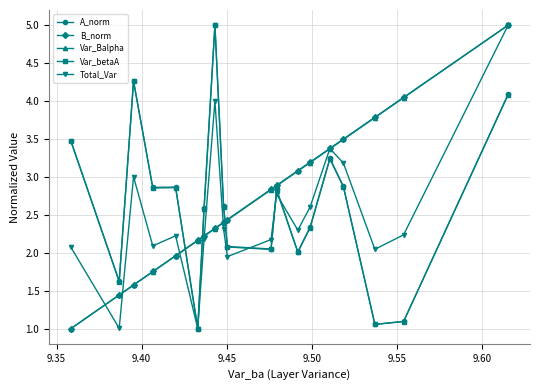

After their last crossing, which series has the higher values: Var_Balpha or A_norm?

Var_Balpha